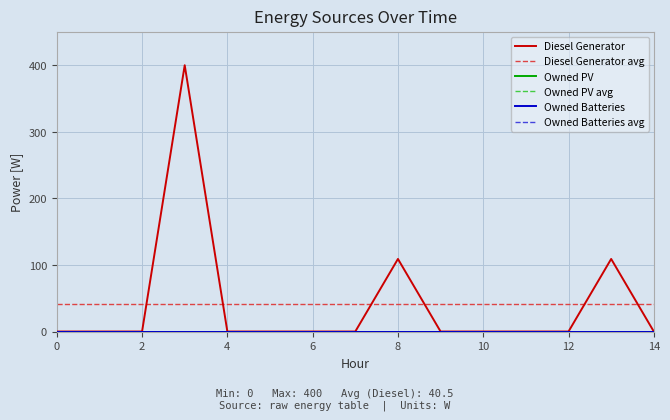

True or false: Diesel Generator and Owned Batteries cross at least once.

False